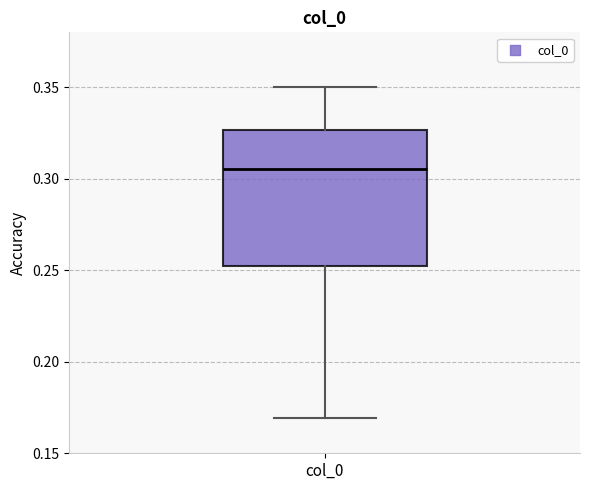

Transcribe this box plot: give where the median line is, the range the box spans, and where the two whiskers end, as read against the y-axis. The values are not printed on the chart, so give them approximately, as read against the axis.

median 0.305, box 0.250 to 0.325, whiskers 0.170 to 0.350